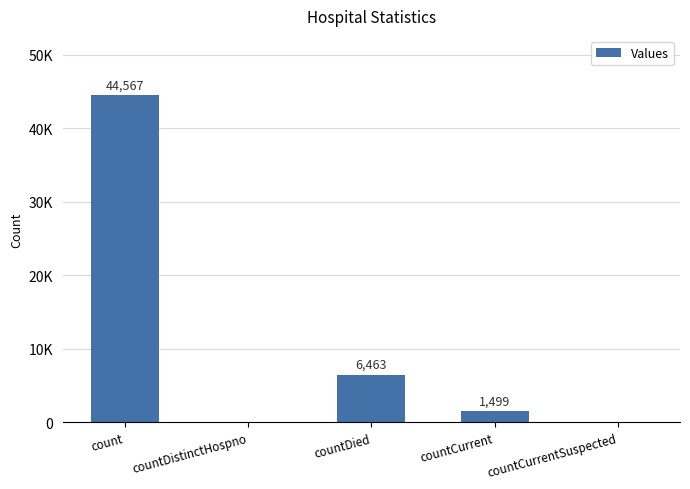

What position from the right is countDied?

3